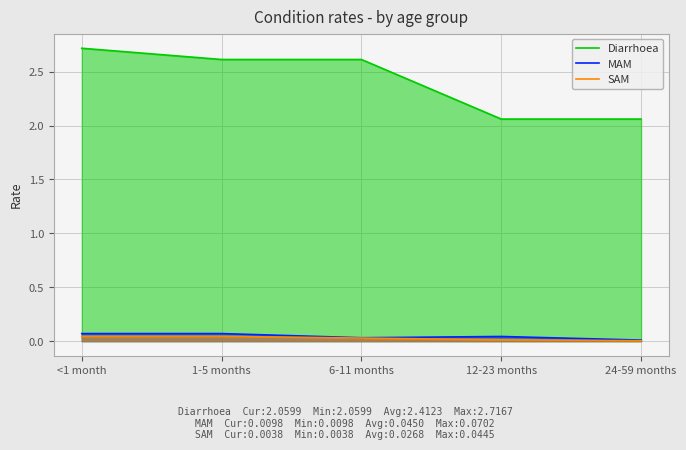

How many lines are shown in the chart?

3